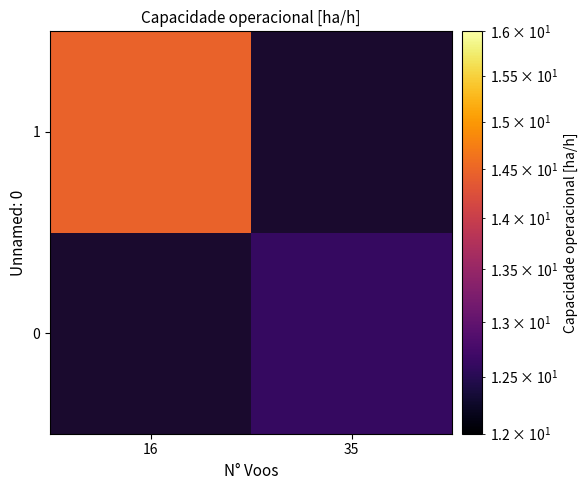

Is it true that 1 equals 10.0 at 16?

False